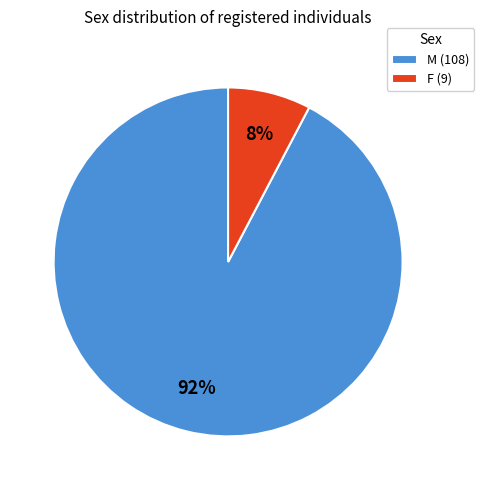

What is the smallest slice in the pie chart?

F